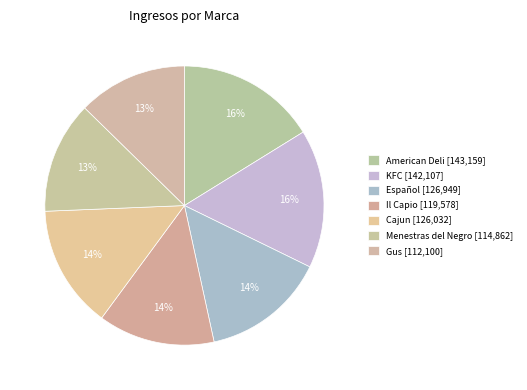

How many slices are in this pie chart?

7